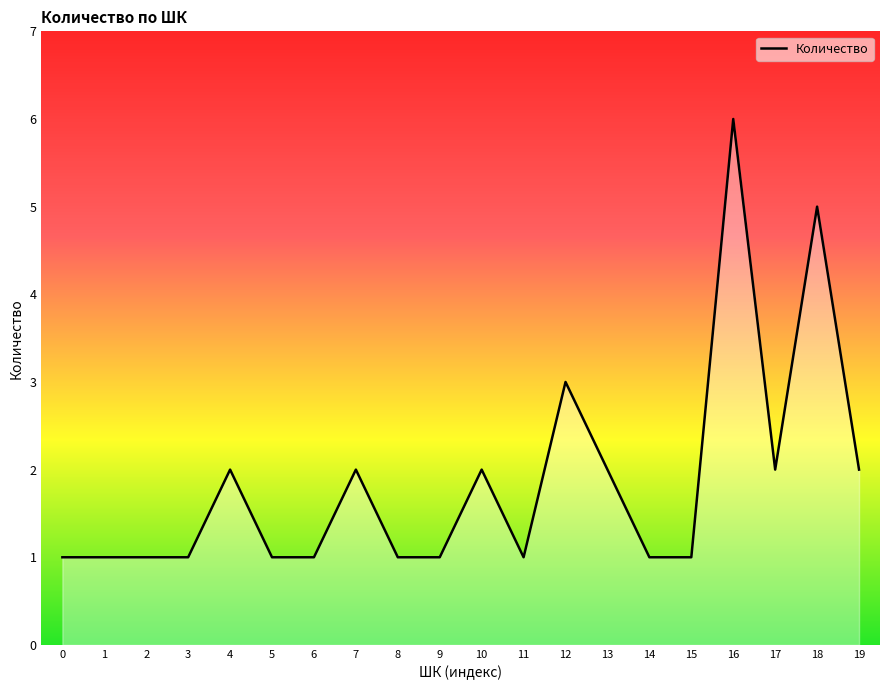

What is the difference between the maximum and second lowest values?

5